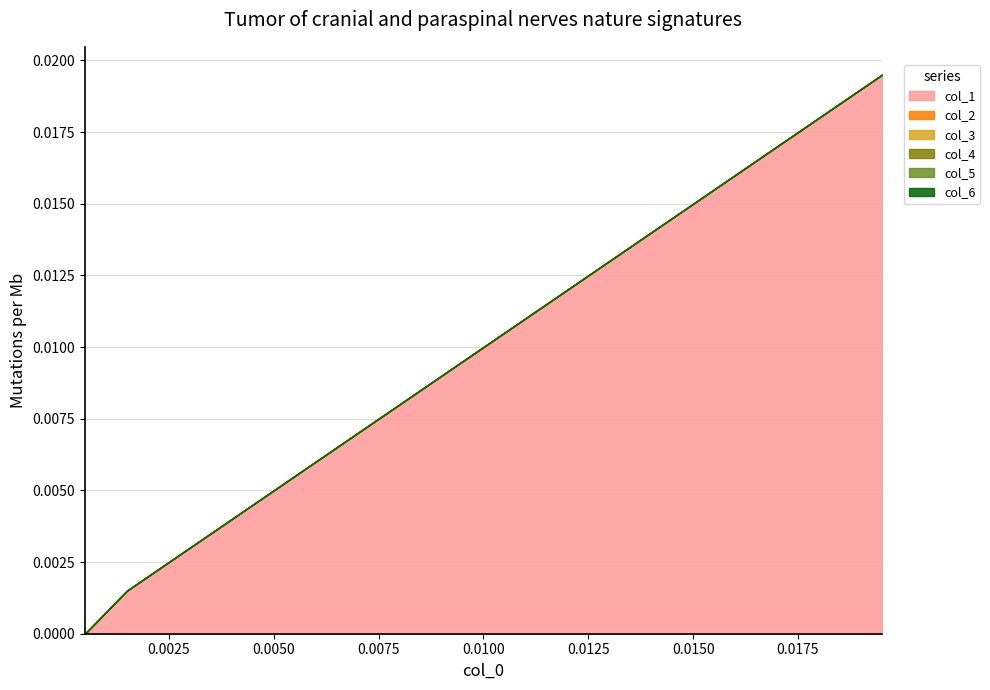

At 0.0125, list the series in order from largest to smallest.

col_1, col_2, col_3, col_4, col_5, col_6